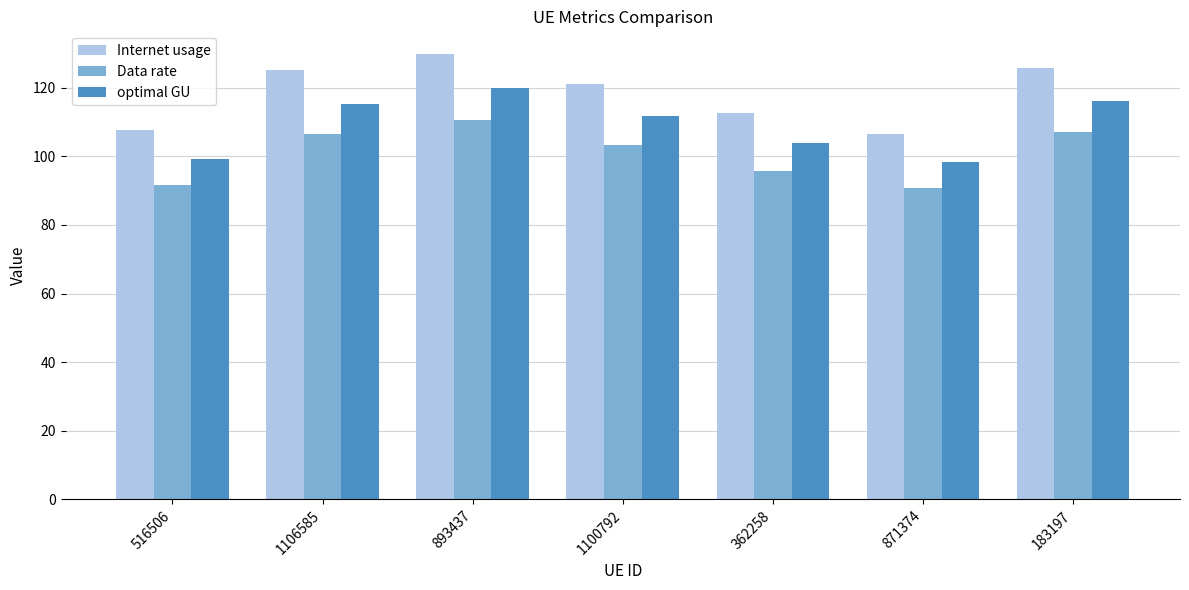

What is the average value of the Data rate series?

100.8